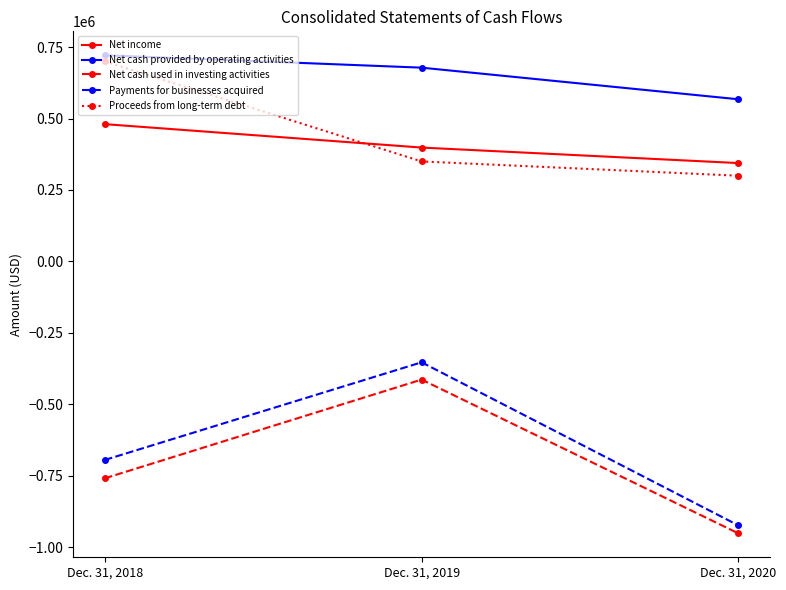

What is the sum of the Payments for businesses acquired values at Dec. 31, 2018 and Dec. 31, 2020?

-1618716